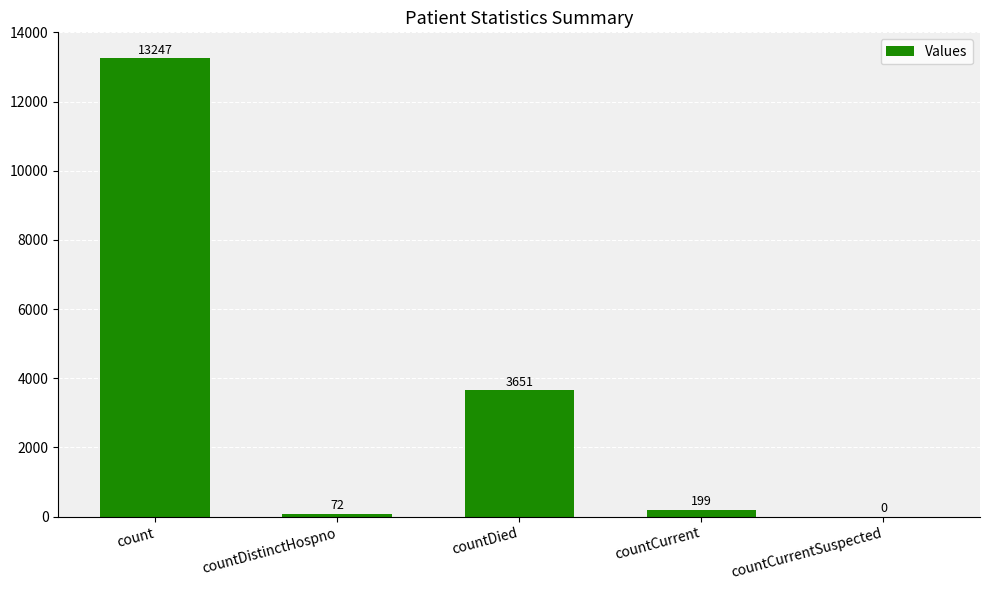

What is the sum of all values?

17169